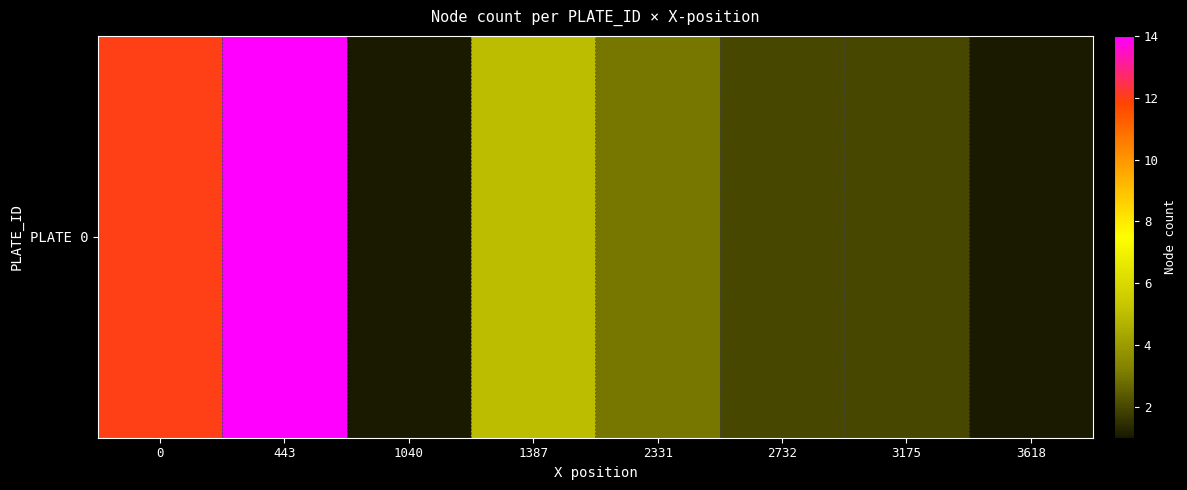

What is the sum of all values?

40